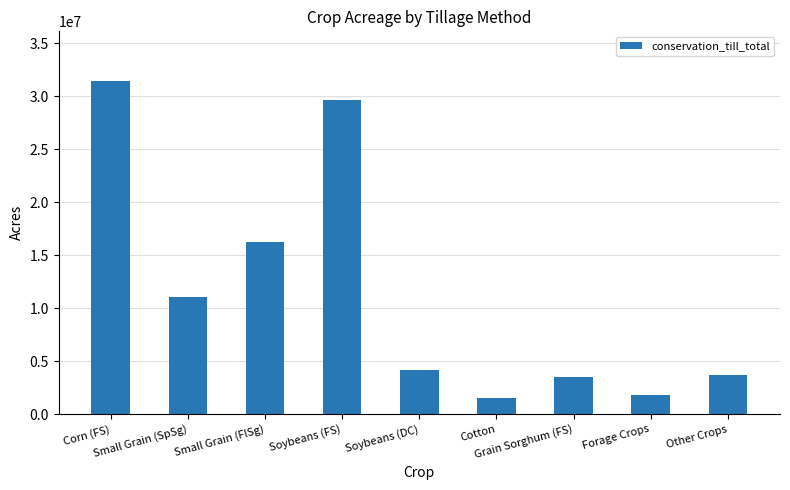

At which label does the data first exceed 4139668?

Corn (FS)